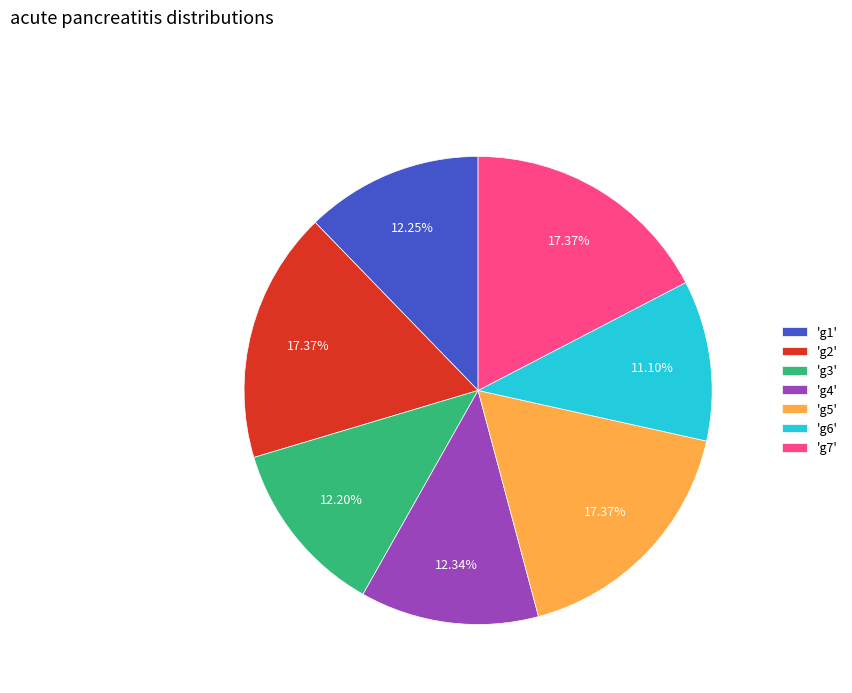

Is there any slice that represents more than half of the pie?

No